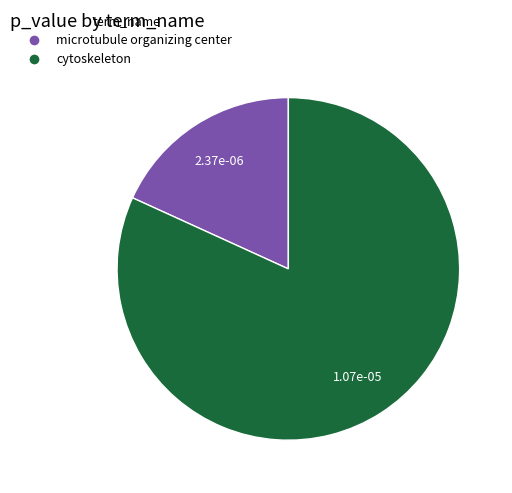

Rank the categories by value from lowest to highest.

microtubule organizing center, cytoskeleton